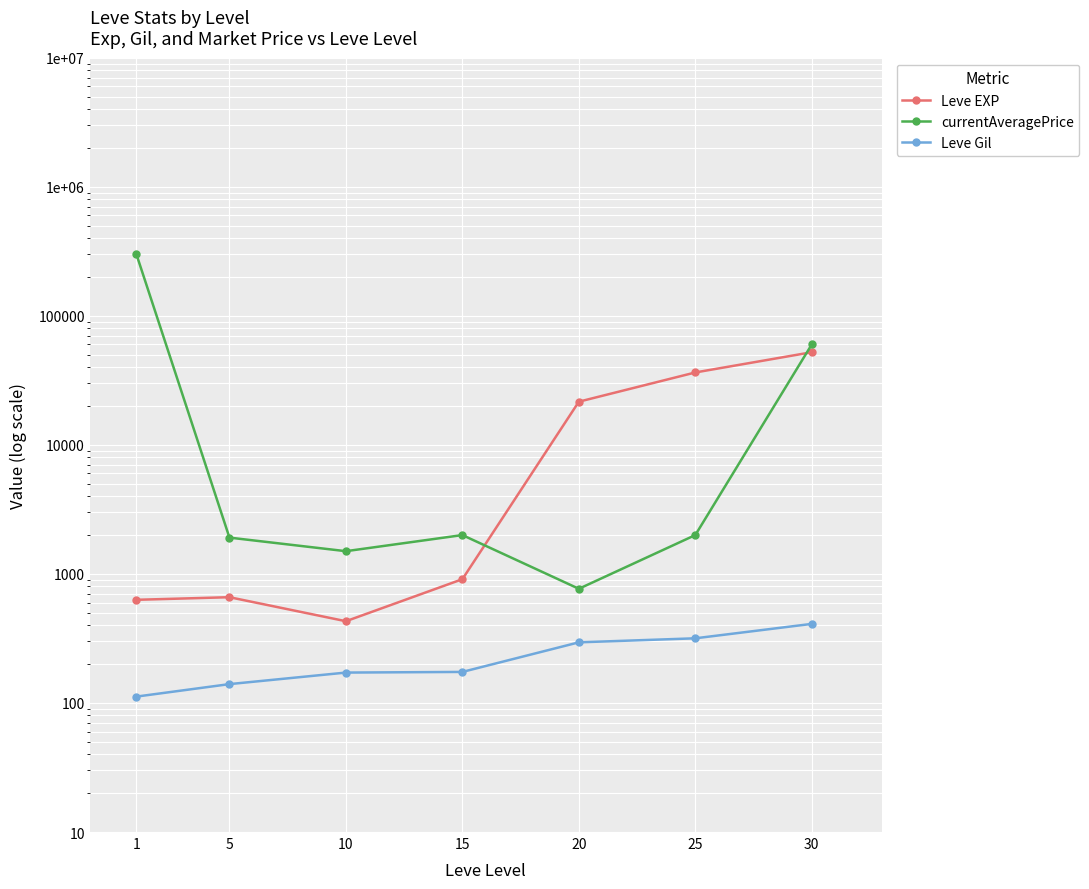

How many values in the currentAveragePrice series are below 2000?

3